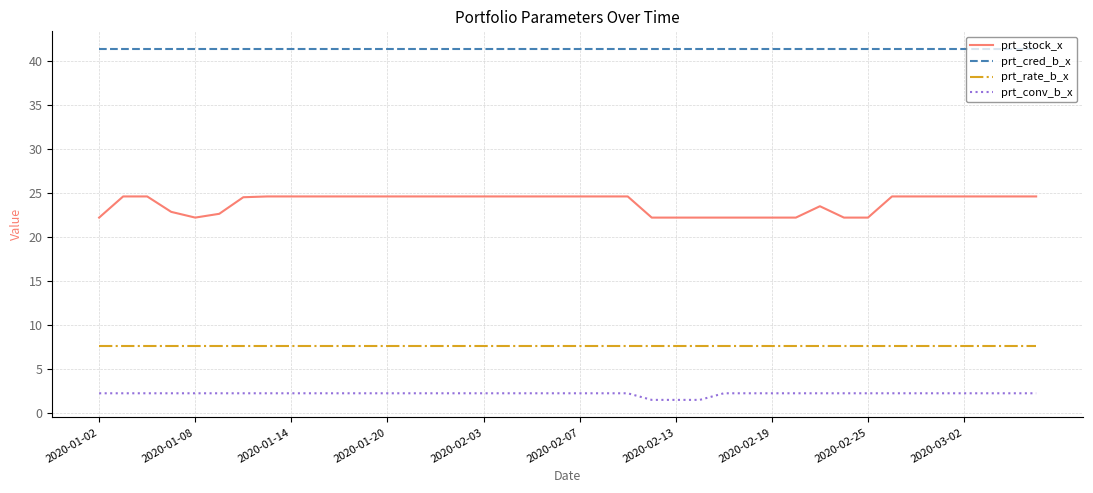

Which series has the largest range (max minus min)?

prt_stock_x